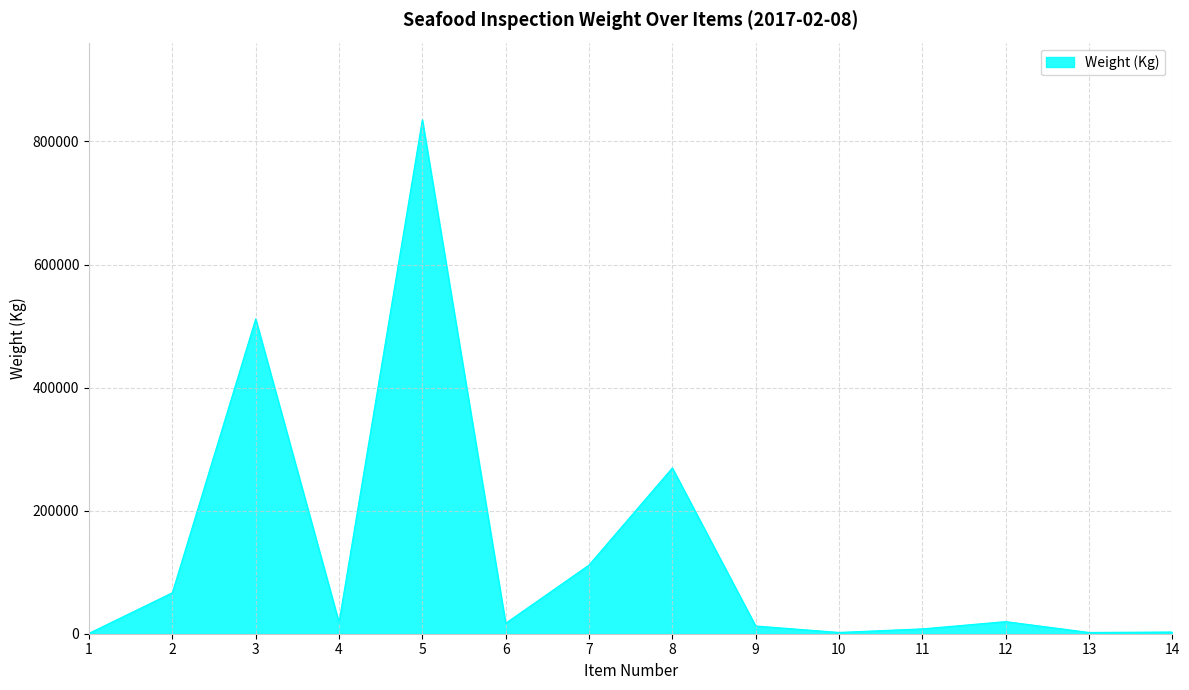

What is the difference between the maximum and minimum values?

834721